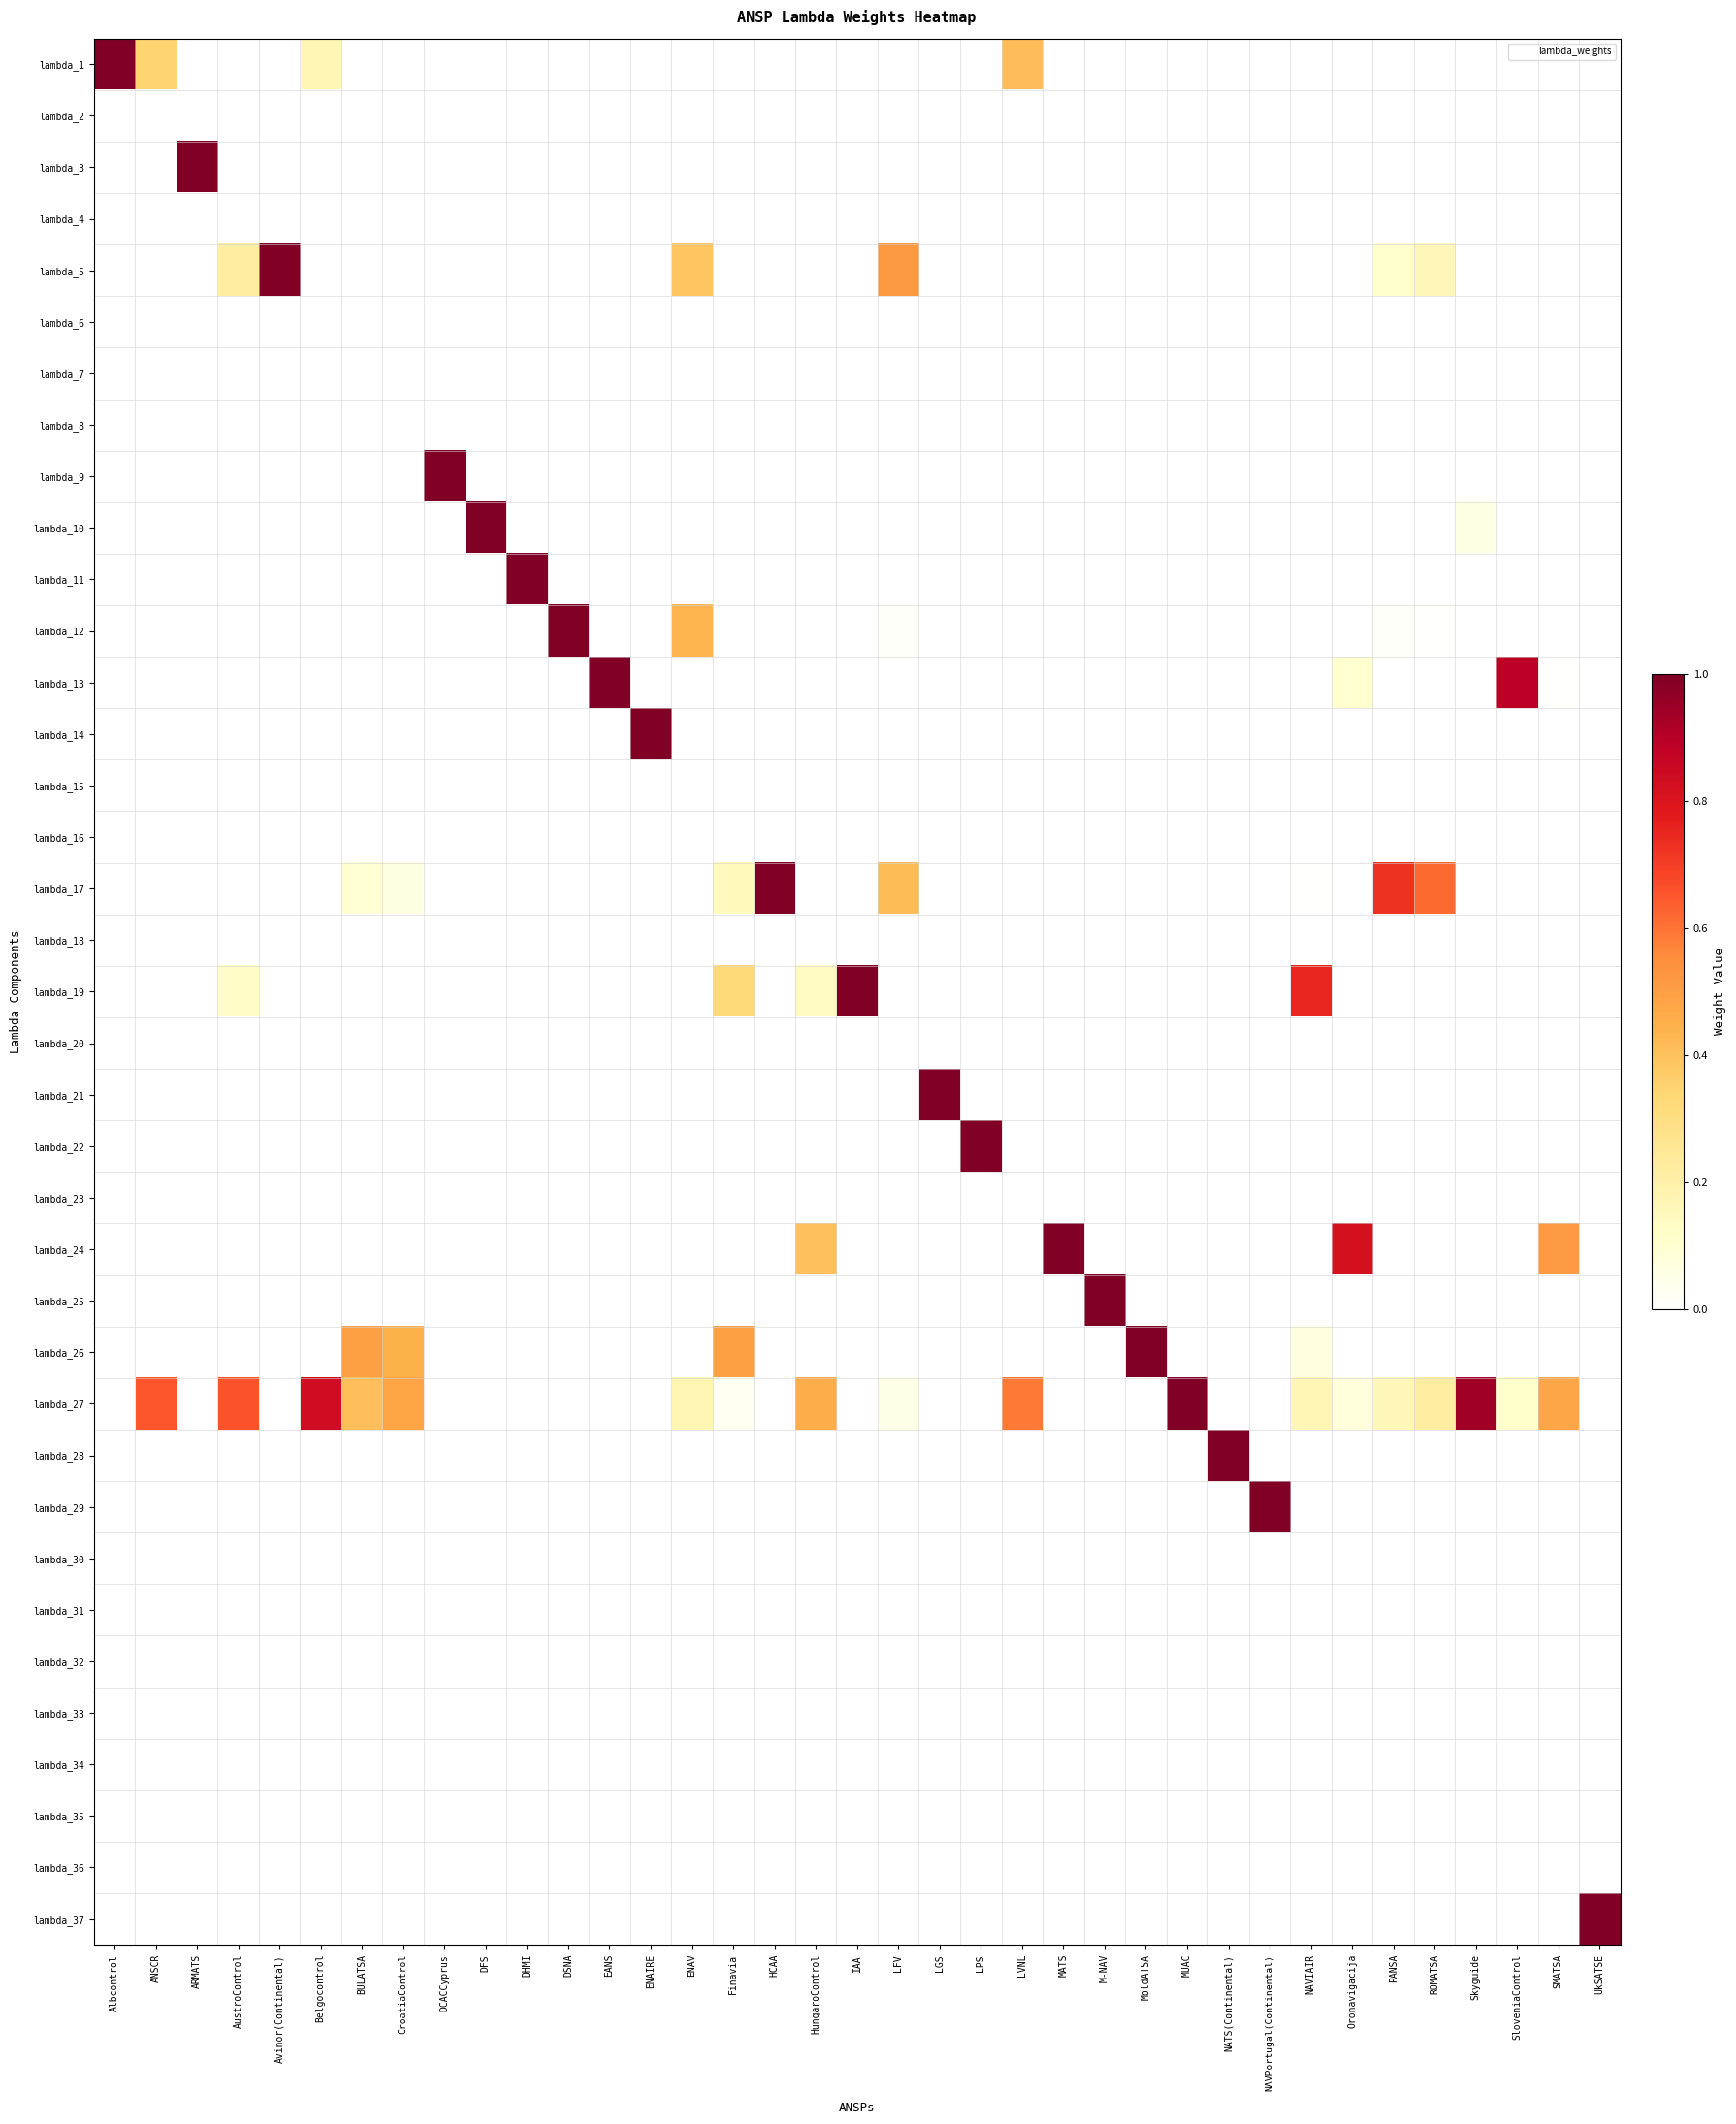

What is the total value across all series at UkSATSE?

1.0